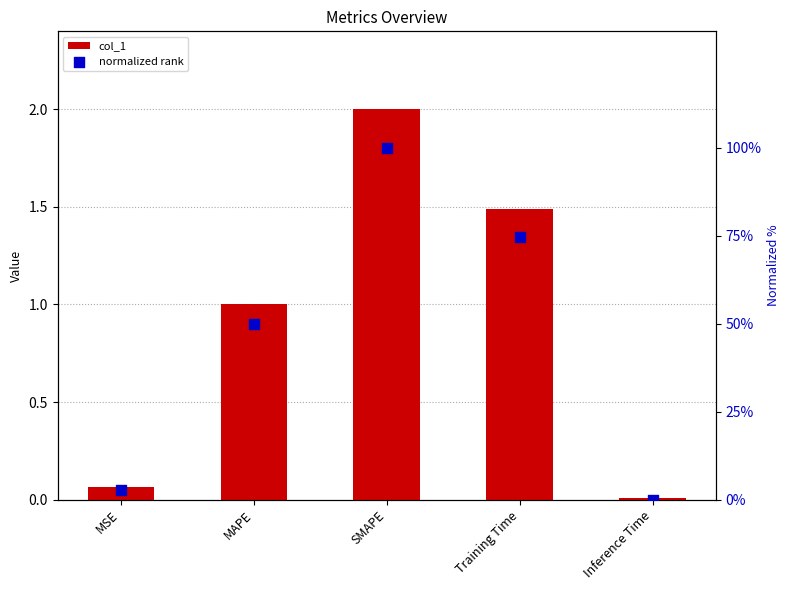

Which series contains the highest Y value?

normalized rank